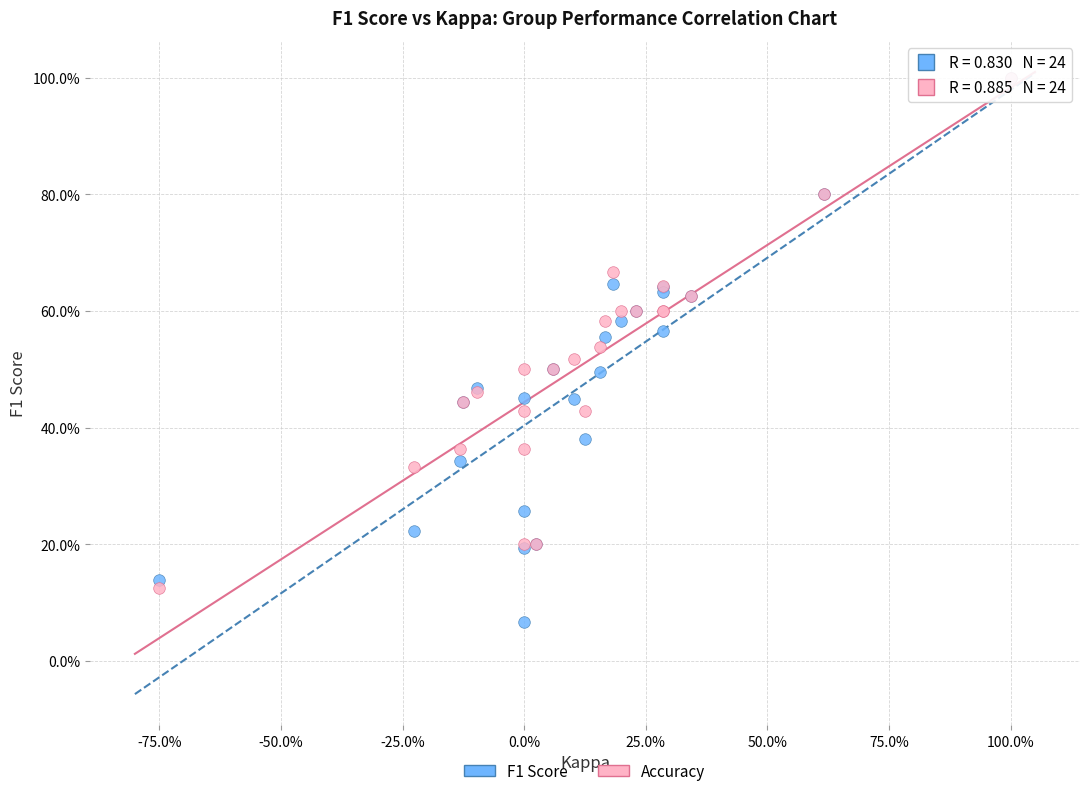

What are all the series names shown in the legend?

F1 Score, Accuracy